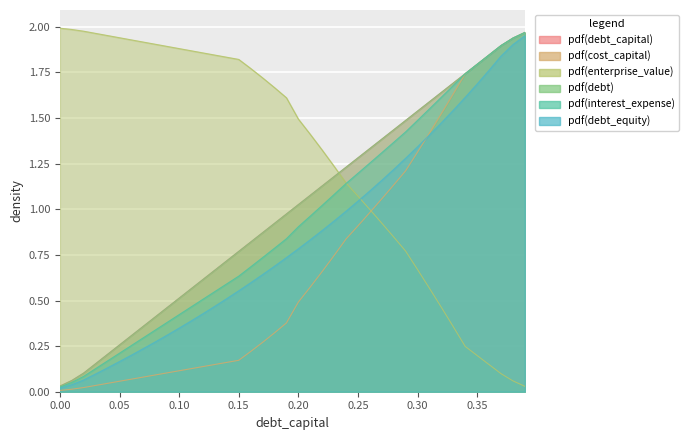

What is the difference between the second highest and minimum values in the cost_capital series?

1.9